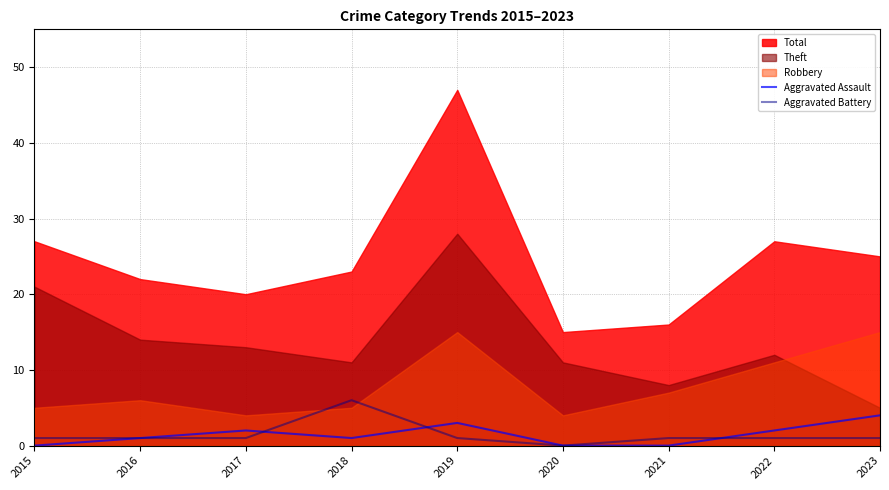

What is the value of the Aggravated Assault point at the 8th from the left?

2